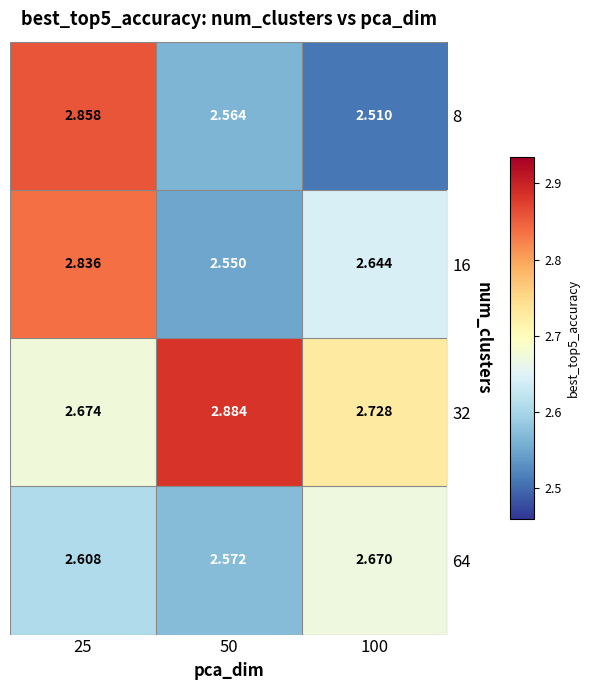

Is the value of 32 at 25 greater than the value of 16 at 50?

Yes